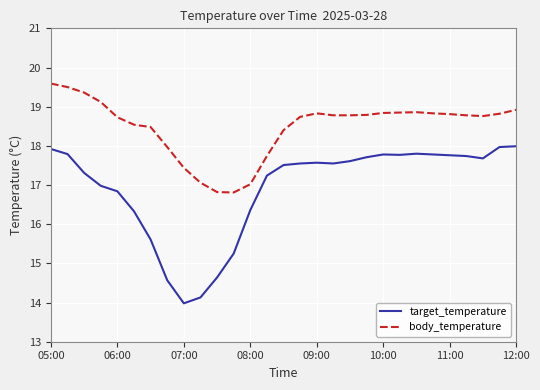

Which series has the widest spread of values?

target_temperature